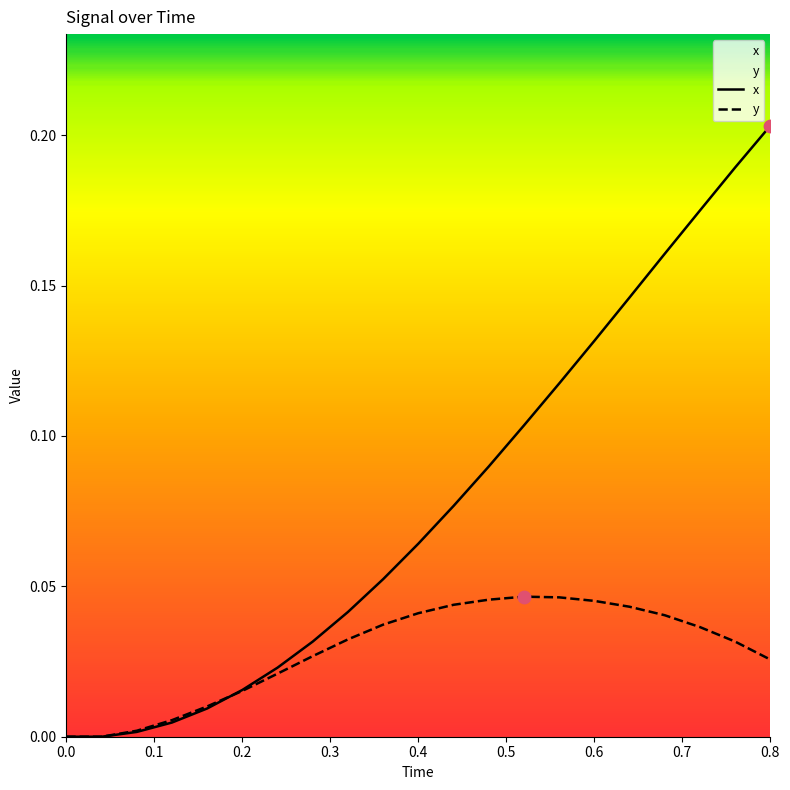

At which category is the sum across all series the highest?

0.8